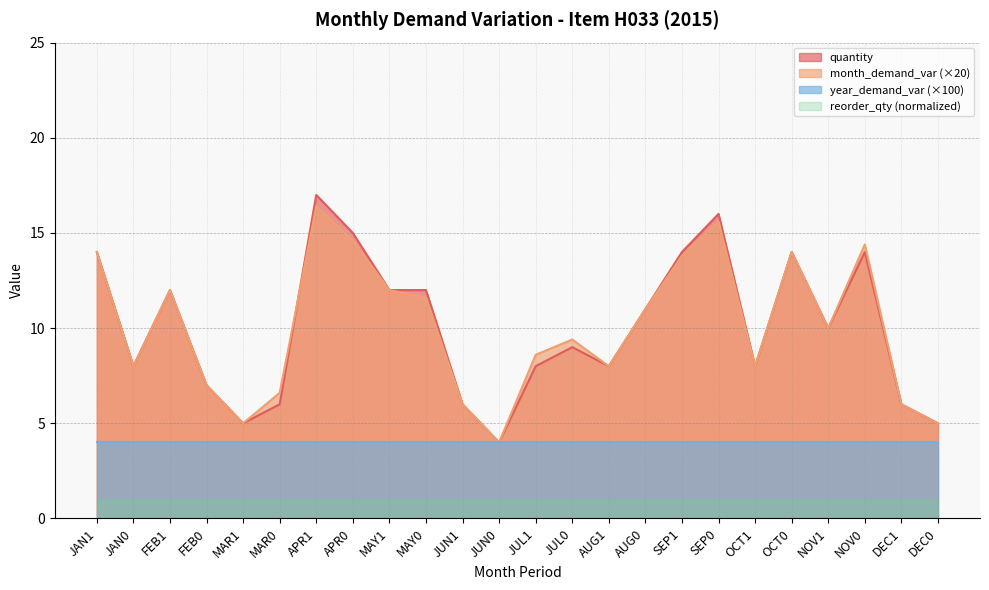

True or false: the data shows 6.0 at JUN1.

True